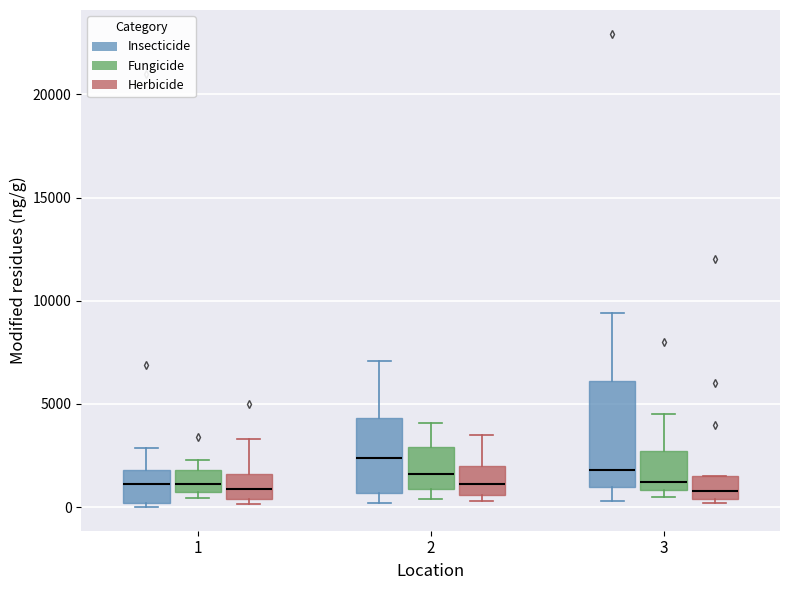

Reading left to right, transcribe this box plot: for each box, give where its median line is, the range the box spans, and where its two whiskers end, as read against the y-axis. The values are not printed on the chart, so give them approximately, as read against the axis.

1 (Insecticide): median 1000, box 0 to 2000, whiskers 0 (just below the box's lower edge) to 3000
1 (Fungicide): median 1000 (just above the box's lower edge), box 1000 to 2000, whiskers 500 to 2500
1 (Herbicide): median 1000, box 500 to 1500, whiskers 0 to 3500
2 (Insecticide): median 2500, box 500 to 4500, whiskers 0 to 7000
2 (Fungicide): median 1500, box 1000 to 3000, whiskers 500 to 4000
2 (Herbicide): median 1000, box 500 to 2000, whiskers 500 (just below the box's lower edge) to 3500
3 (Insecticide): median 2000, box 1000 to 6000, whiskers 500 to 9500
3 (Fungicide): median 1000 (just above the box's lower edge), box 1000 to 2500, whiskers 500 to 4500
3 (Herbicide): median 1000, box 500 to 1500, whiskers 0 to 1500